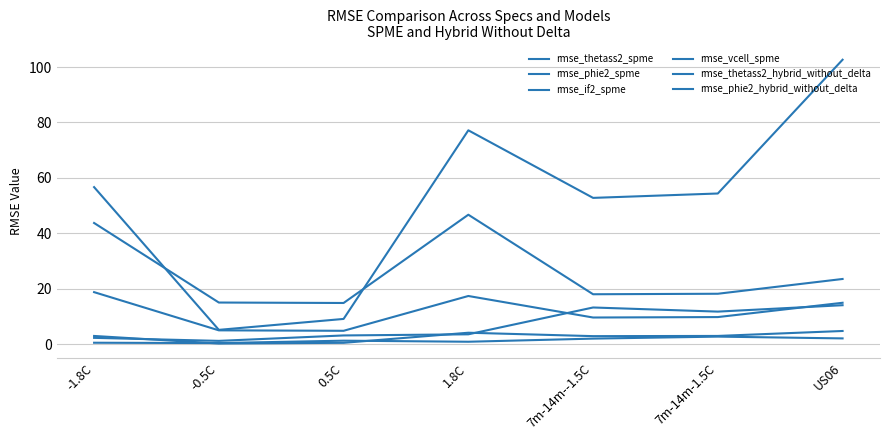

Which series has the largest total across all categories?

rmse_if2_spme